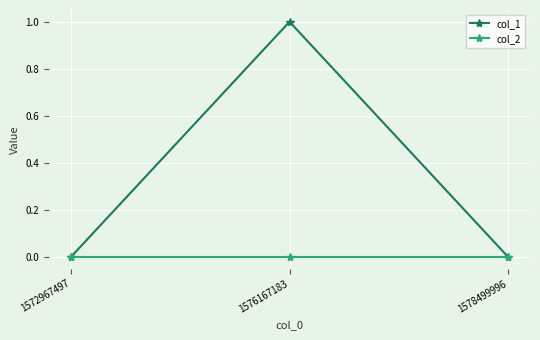

The value of col_1 at 1578499996 is 0. True or false?

True